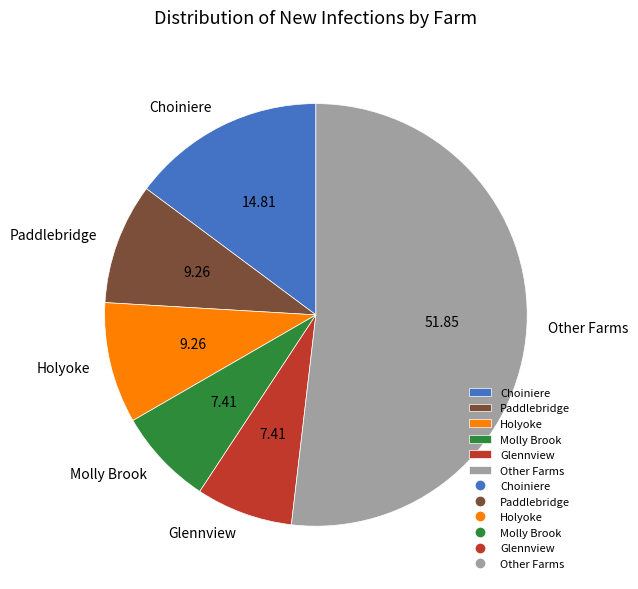

Combined, do Molly Brook and Paddlebridge account for over 50%?

No